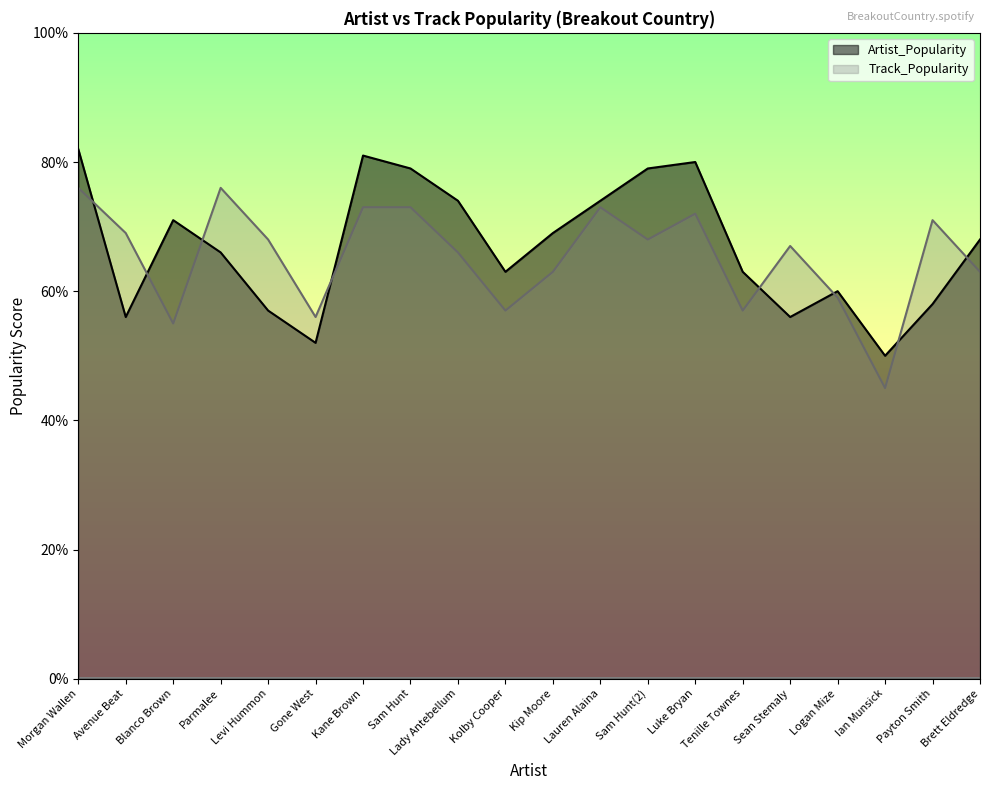

Which category has the highest value in the Track_Popularity series?

Morgan Wallen